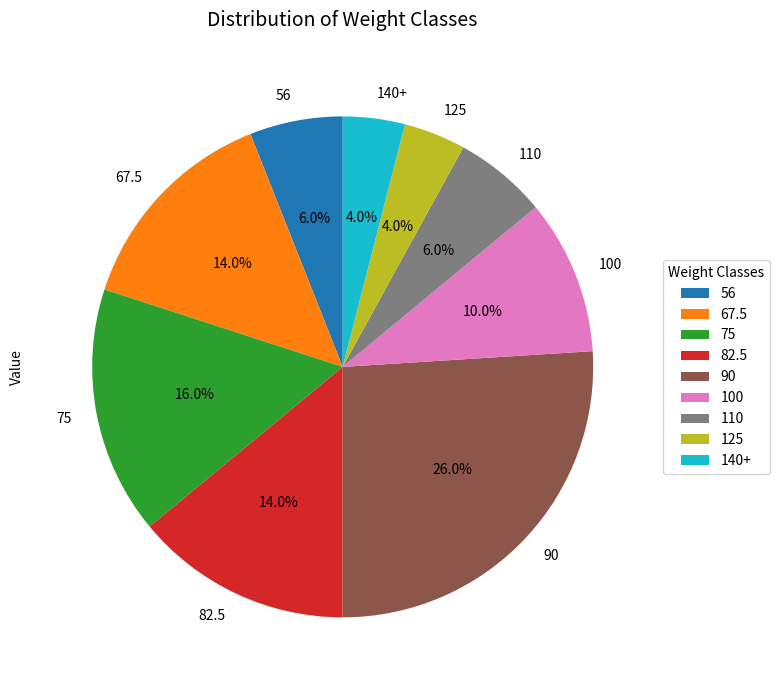

To the nearest percent, what is the difference between the largest and smallest slice percentages?

22%